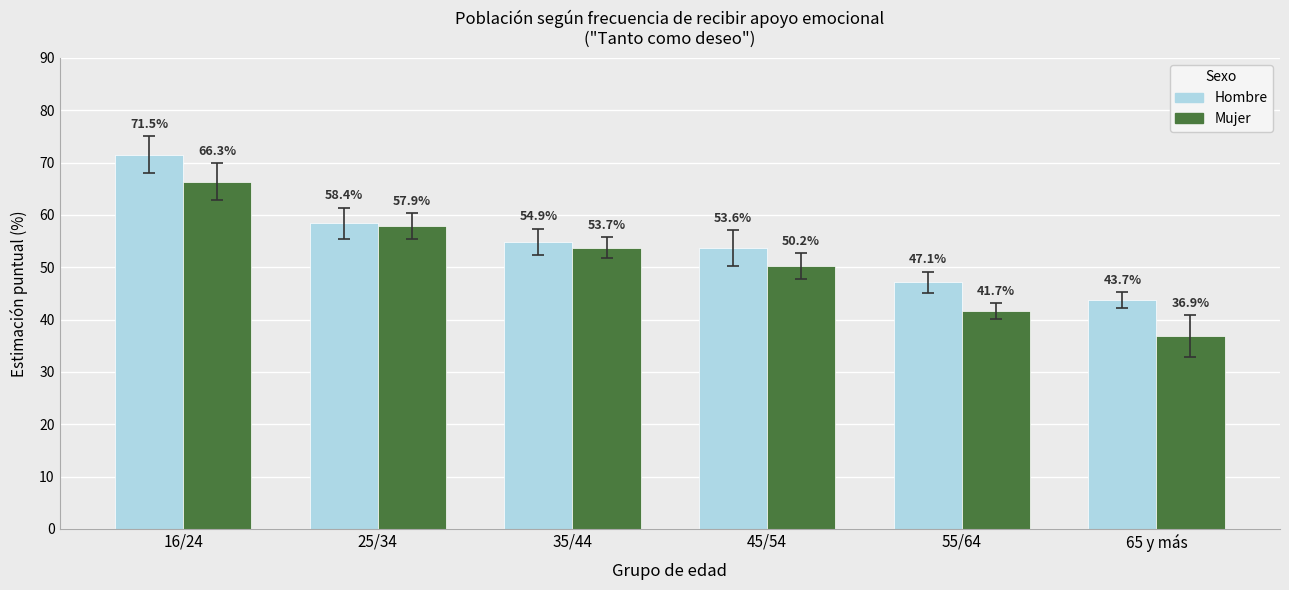

How many groups of bars are there?

6